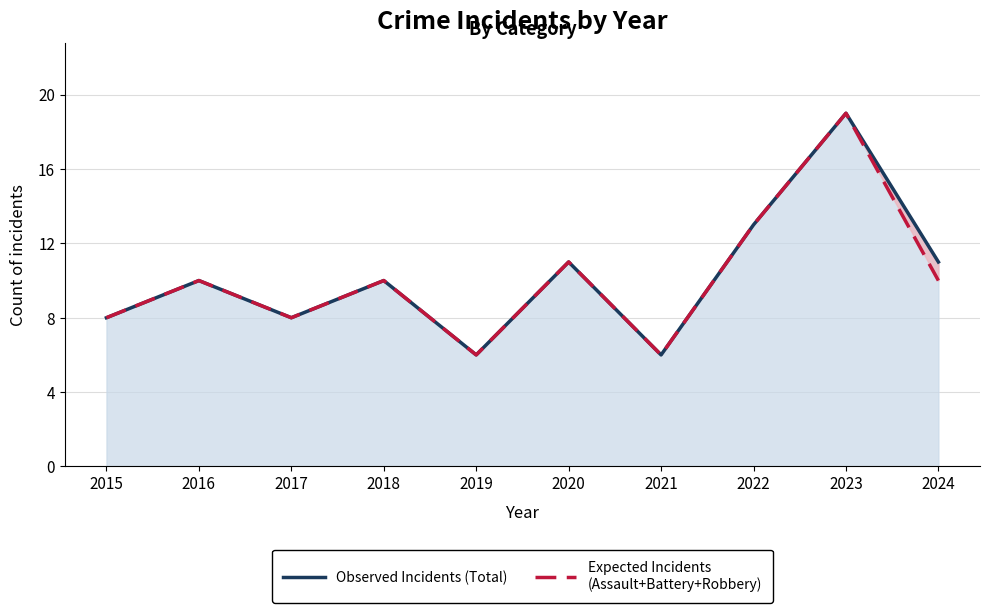

What is the difference between the maximum and second lowest values in the Observed Incidents (Total) series?

13